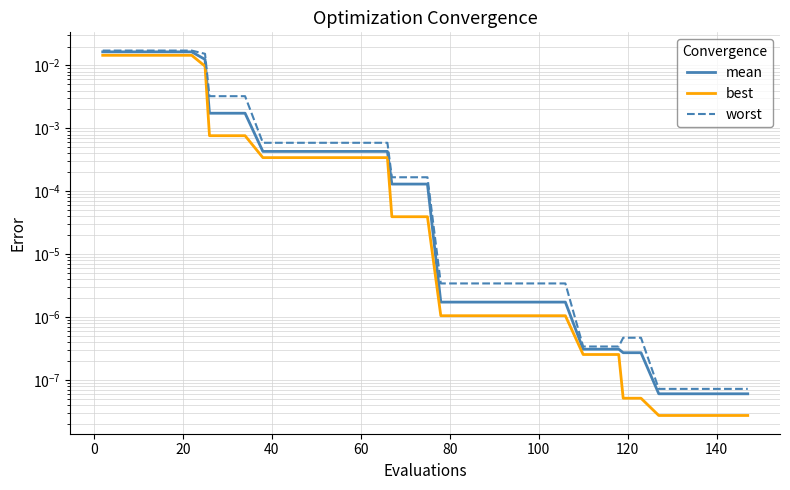

Is it true that best equals 0.0 at 25?

False